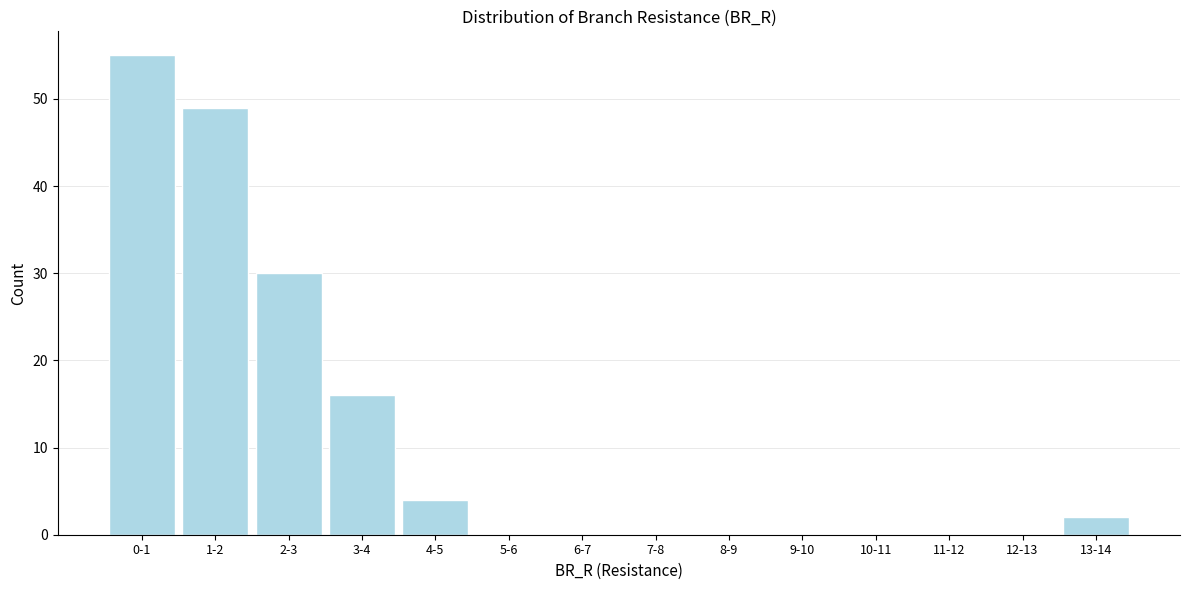

Reading right to left, list all the values displayed in this chart.

13-14=2	12-13=0	11-12=0	10-11=0	9-10=0	8-9=0	7-8=0	6-7=0	5-6=0	4-5=4	3-4=16	2-3=30	1-2=49	0-1=55